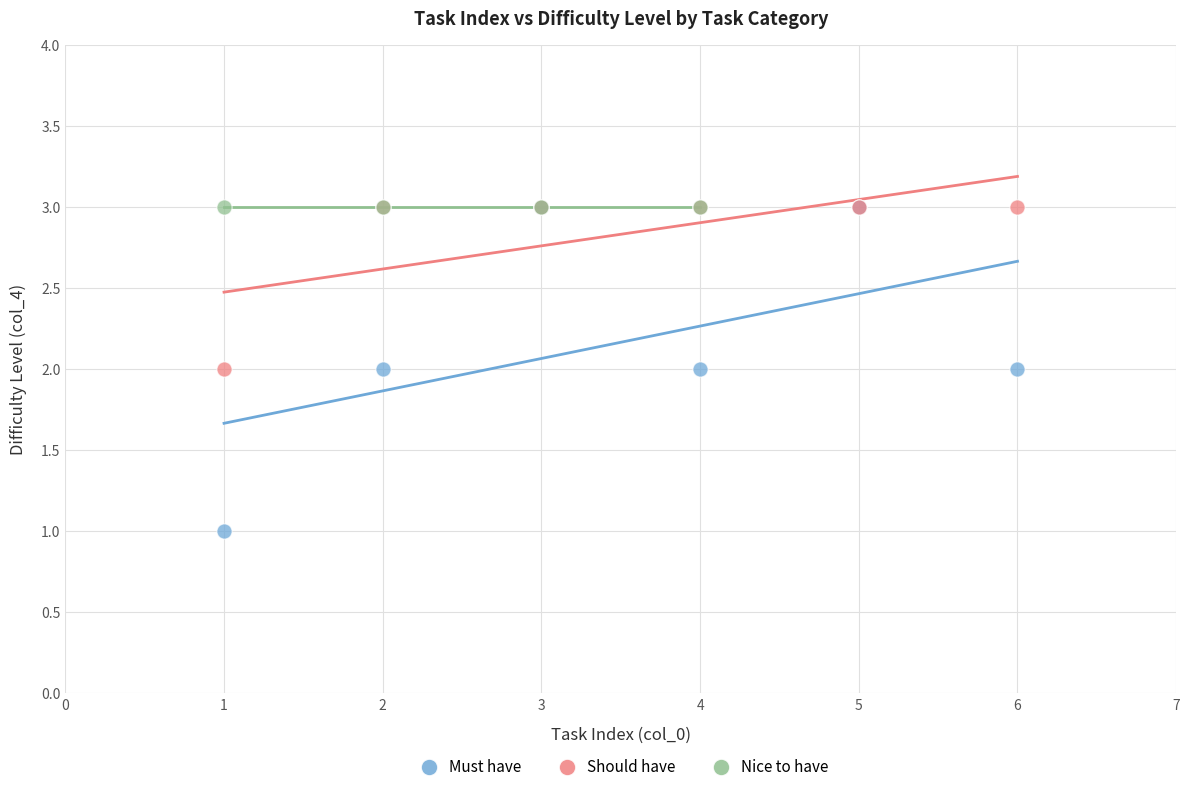

Which series contains the lowest Y value?

Must have